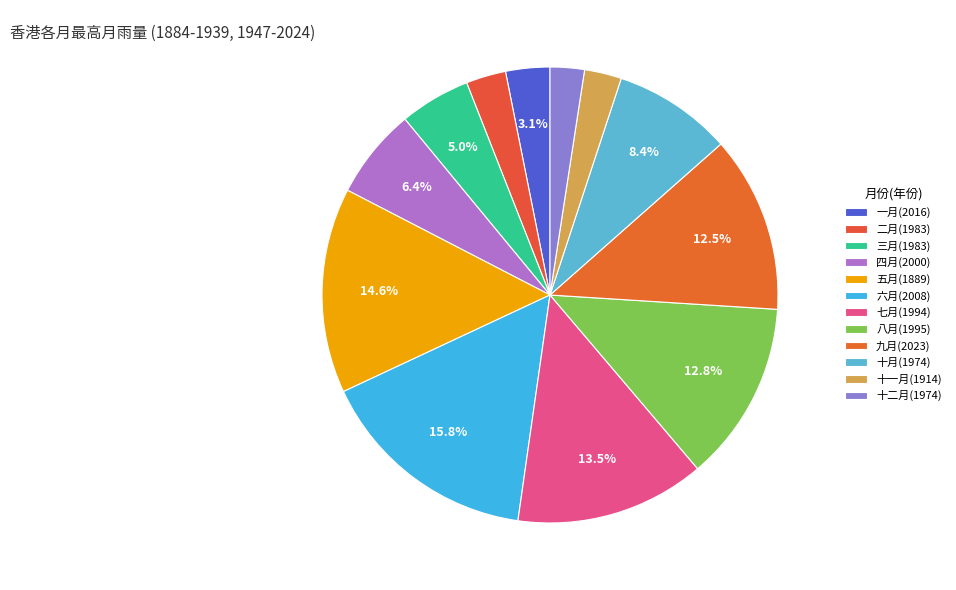

Count the number of slices in the pie.

12